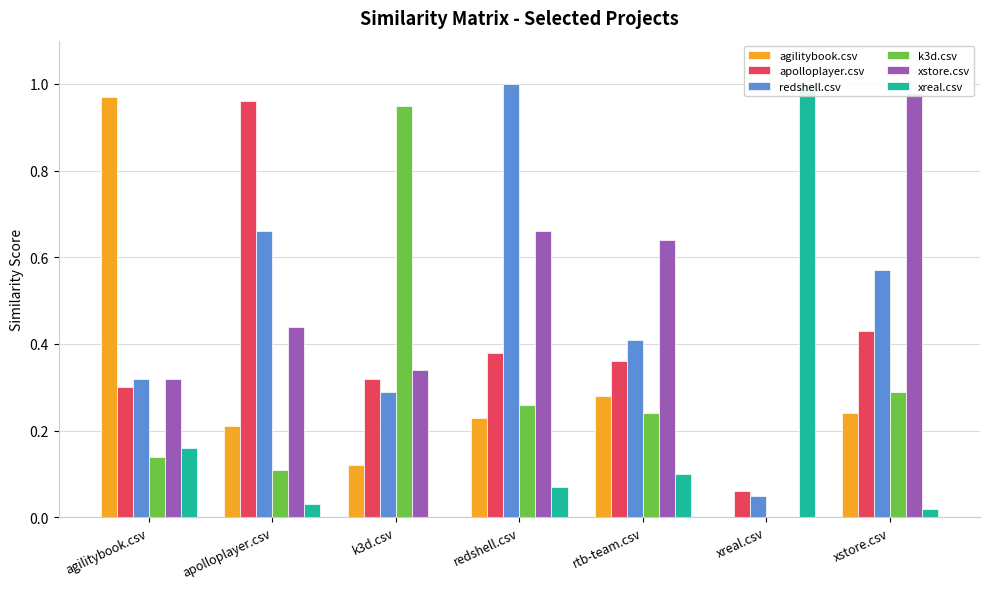

List the series in order of their peak value, lowest first.

k3d.csv, apolloplayer.csv, agilitybook.csv, xstore.csv, redshell.csv, xreal.csv